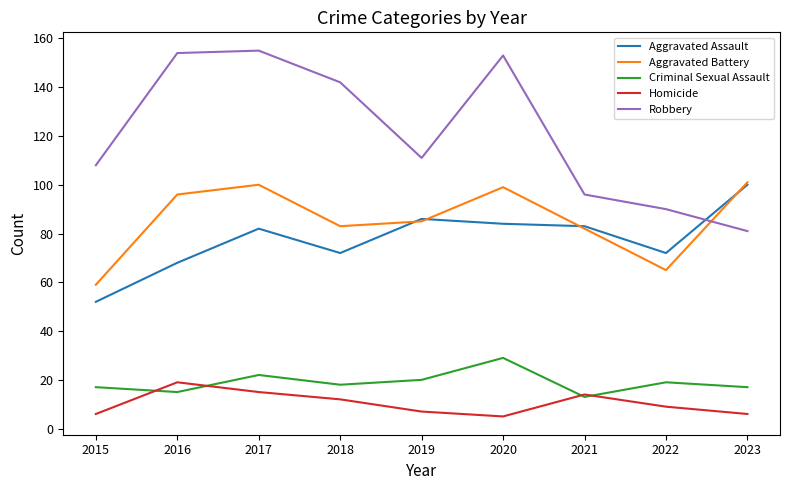

Which series has the largest range (max minus min)?

Robbery